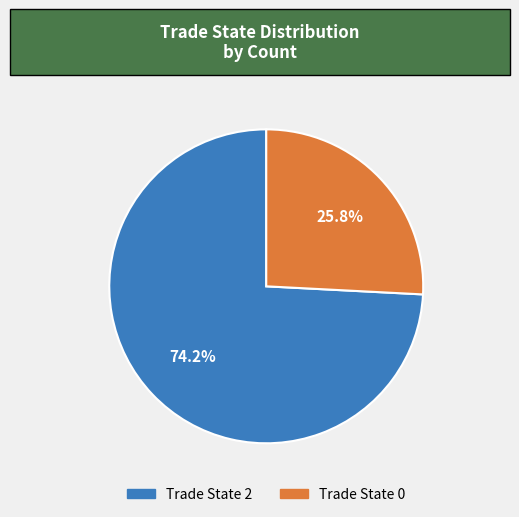

To the nearest percent, what portion does Trade State 2 represent?

74%